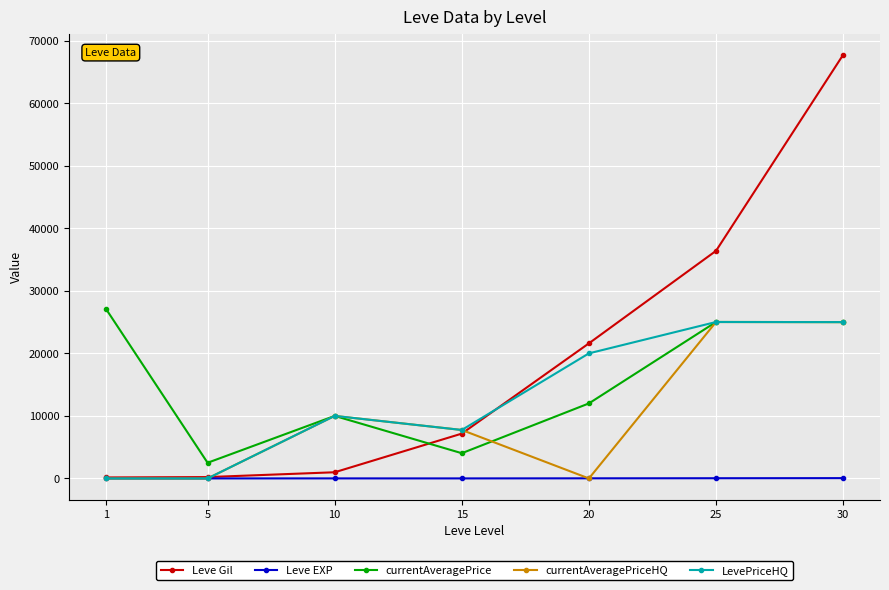

True or false: Leve EXP has more than 0 interior local peaks.

True